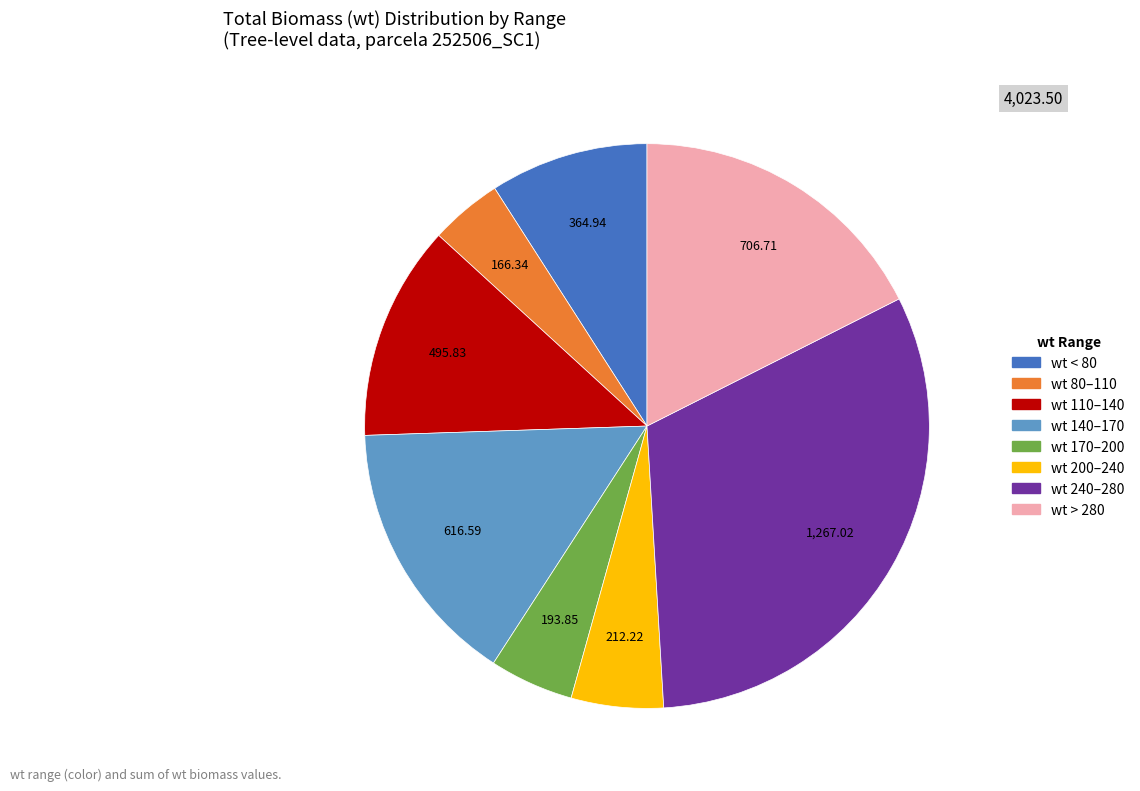

Does any single category account for the majority?

No